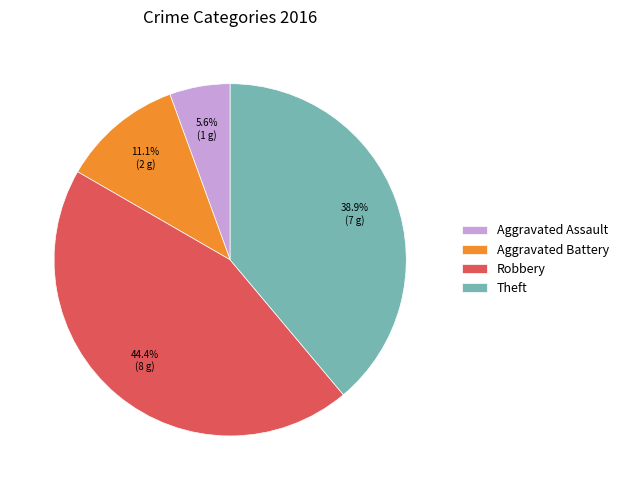

True or false: Robbery accounts for 44% of the total.

True